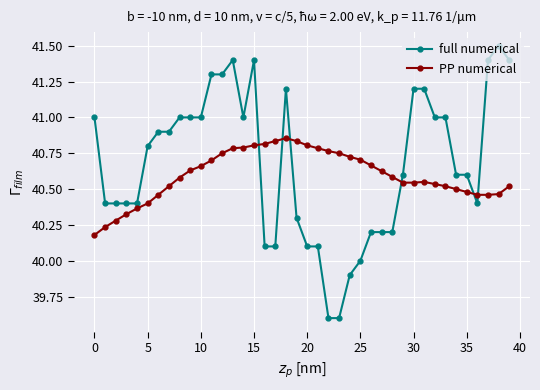

Which series has the largest range (max minus min)?

full numerical